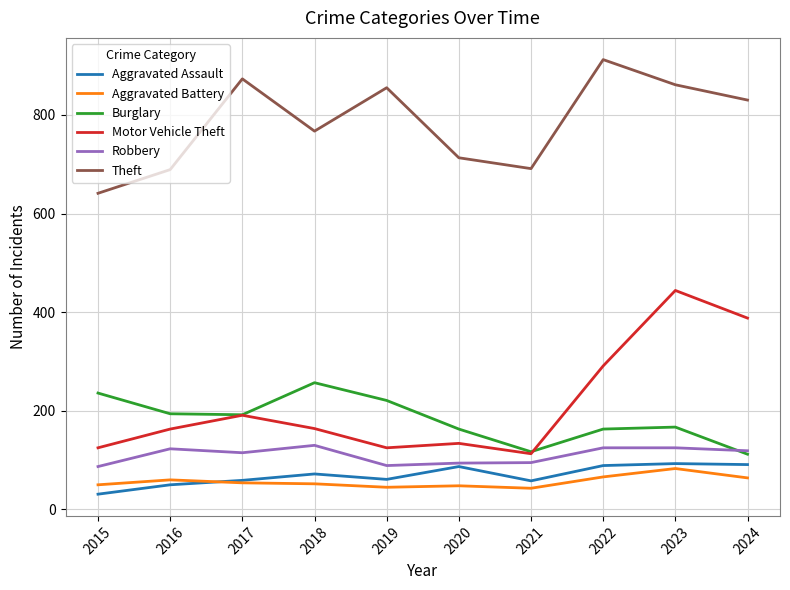

The Theft series shows 331 at 2024. True or false?

False